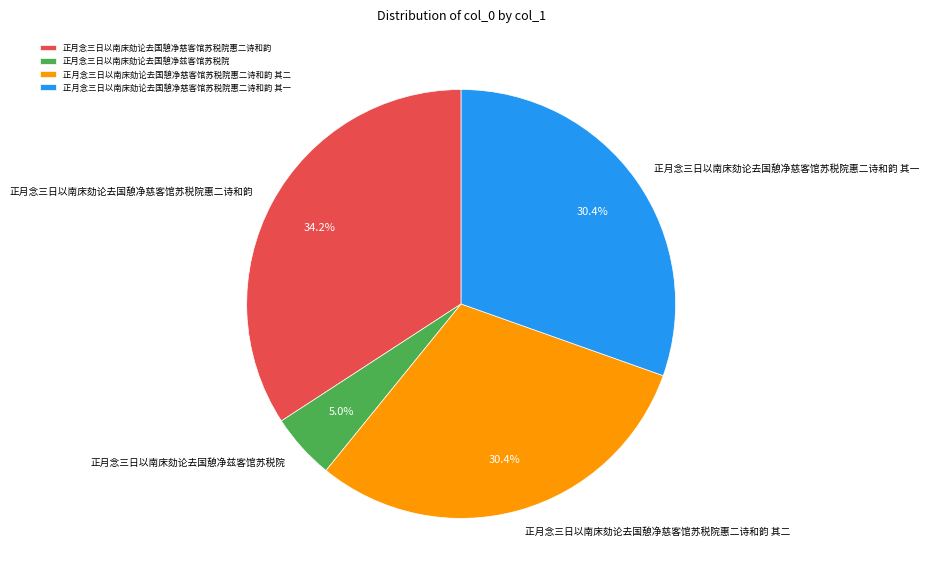

Is it true that 正月念三日以南床劾论去国憩净慈客馆苏税院惠二诗和韵 其二 is 30% of the pie?

True